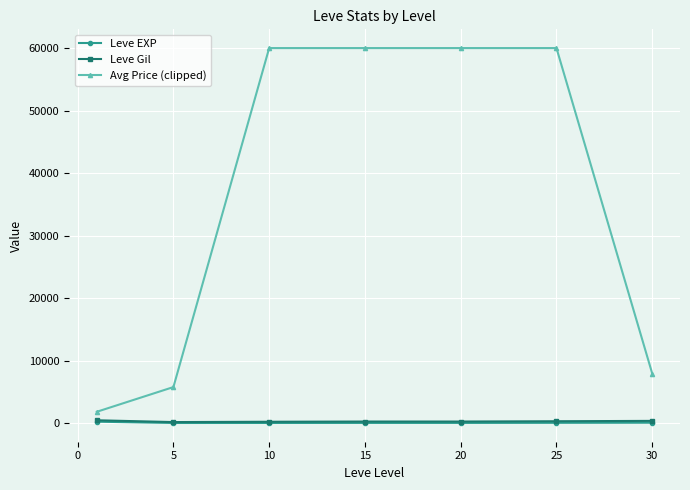

What is the highest value of the Avg Price (clipped) series?

60000.0